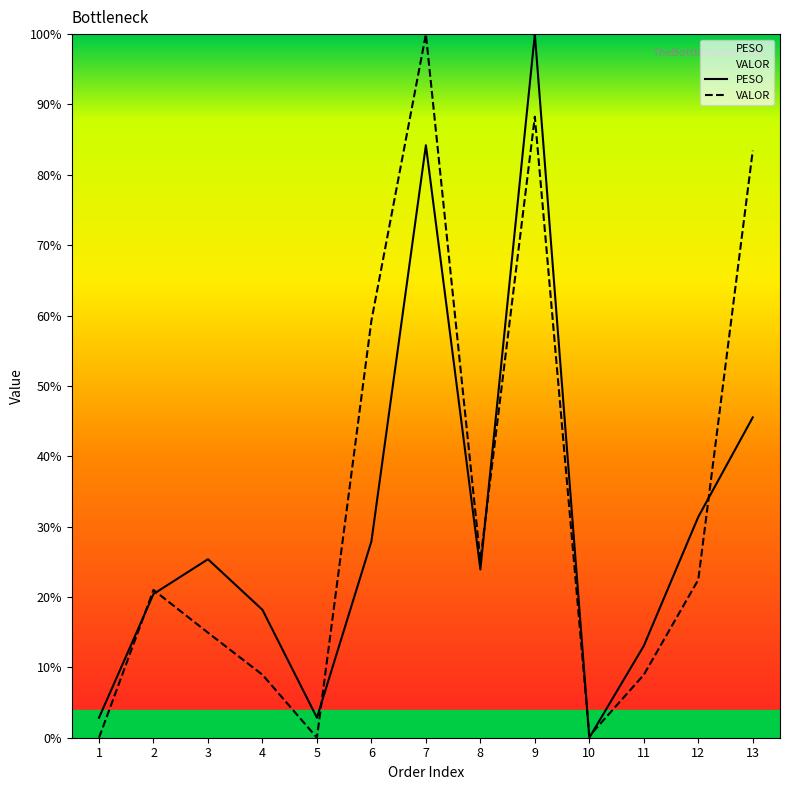

Reading right to left, what are all the values shown in this chart?

PESO: 13=0.5	12=0.3	11=0.1	10=0.0	9=1.0	8=0.2	7=0.8	6=0.3	5=0.0	4=0.2	3=0.3	2=0.2	1=0.0
VALOR: 13=0.8	12=0.2	11=0.1	10=0.0	9=0.9	8=0.3	7=1.0	6=0.6	5=0.0	4=0.1	3=0.1	2=0.2	1=0.0